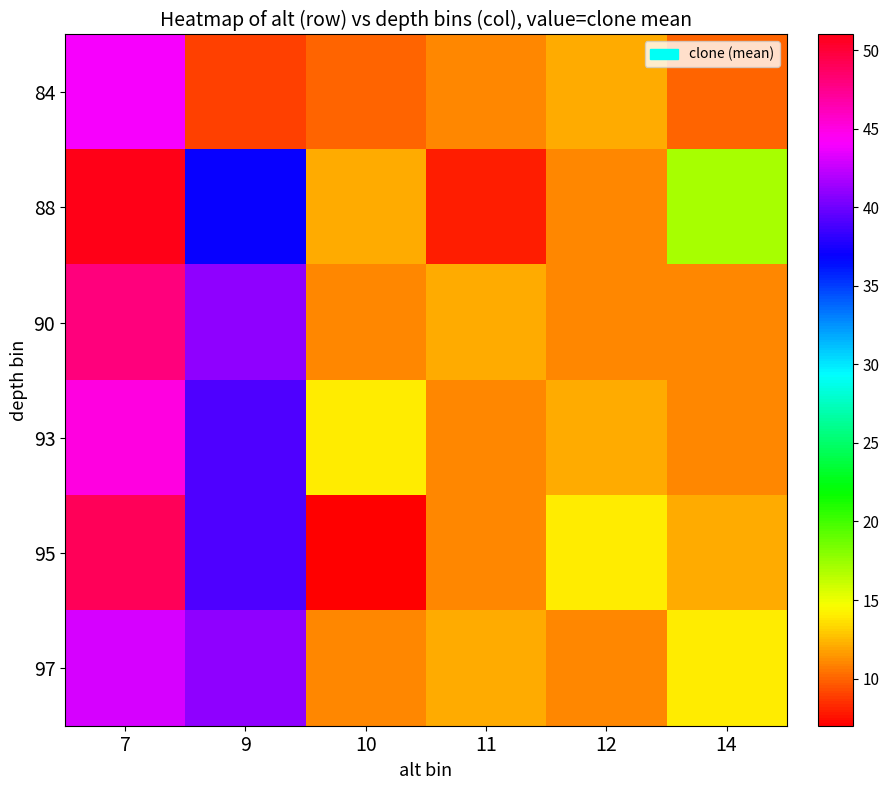

Reading right to left, list all the values displayed in this chart.

84: 14=10	12=12	11=11	10=10	9=9	7=44
88: 14=17	12=11	11=8	10=12	9=37	7=51
90: 14=11	12=11	11=12	10=11	9=41	7=48
93: 14=11	12=12	11=11	10=14	9=39	7=45
95: 14=12	12=14	11=11	10=7	9=39	7=49
97: 14=14	12=11	11=12	10=11	9=41	7=43